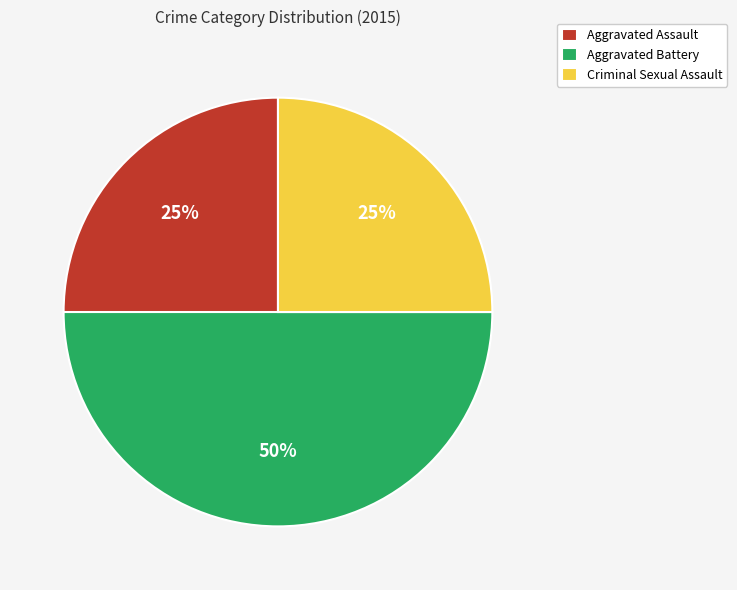

To the nearest percent, what is the average slice percentage?

33%